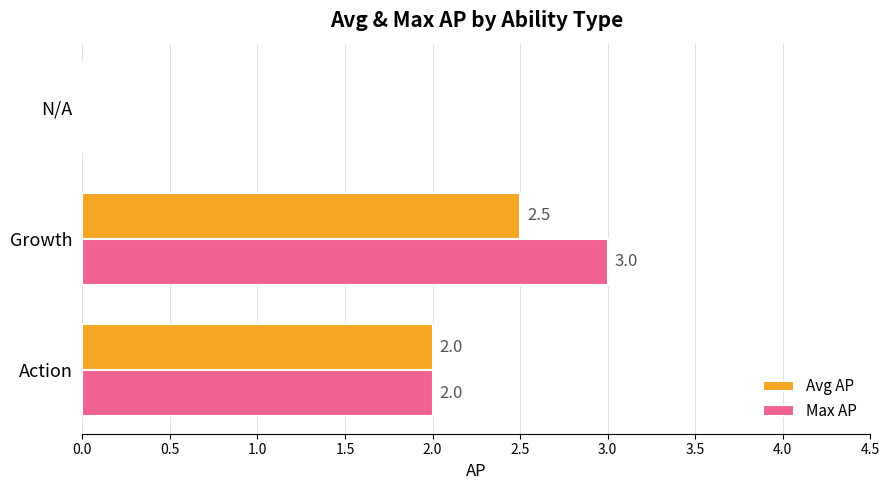

Count the Avg AP values in the range 0 to 2.

2